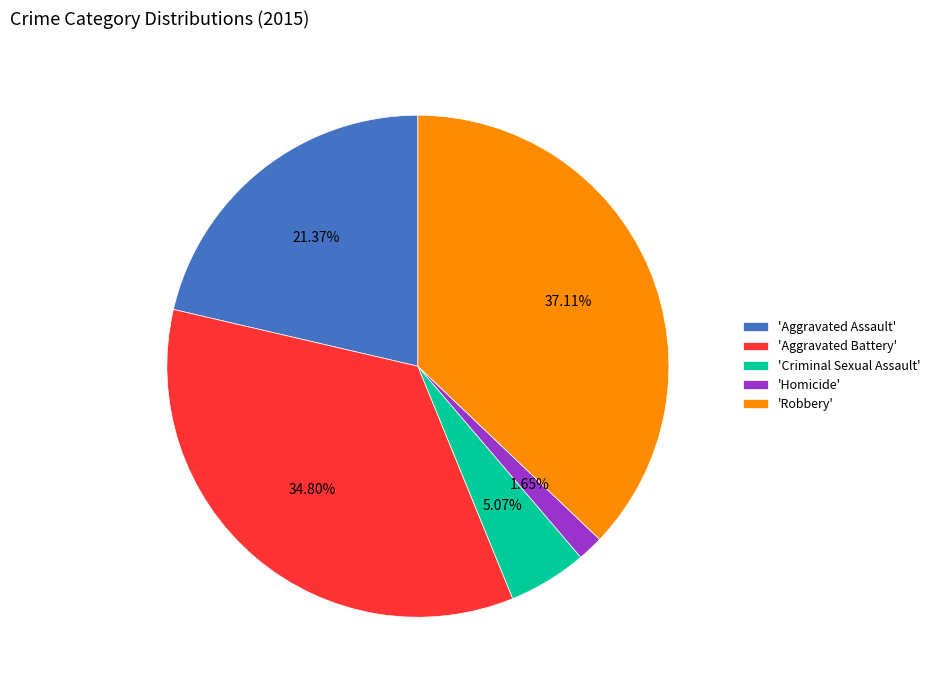

Do 'Aggravated Assault' and 'Robbery' together represent more than half of the pie?

Yes